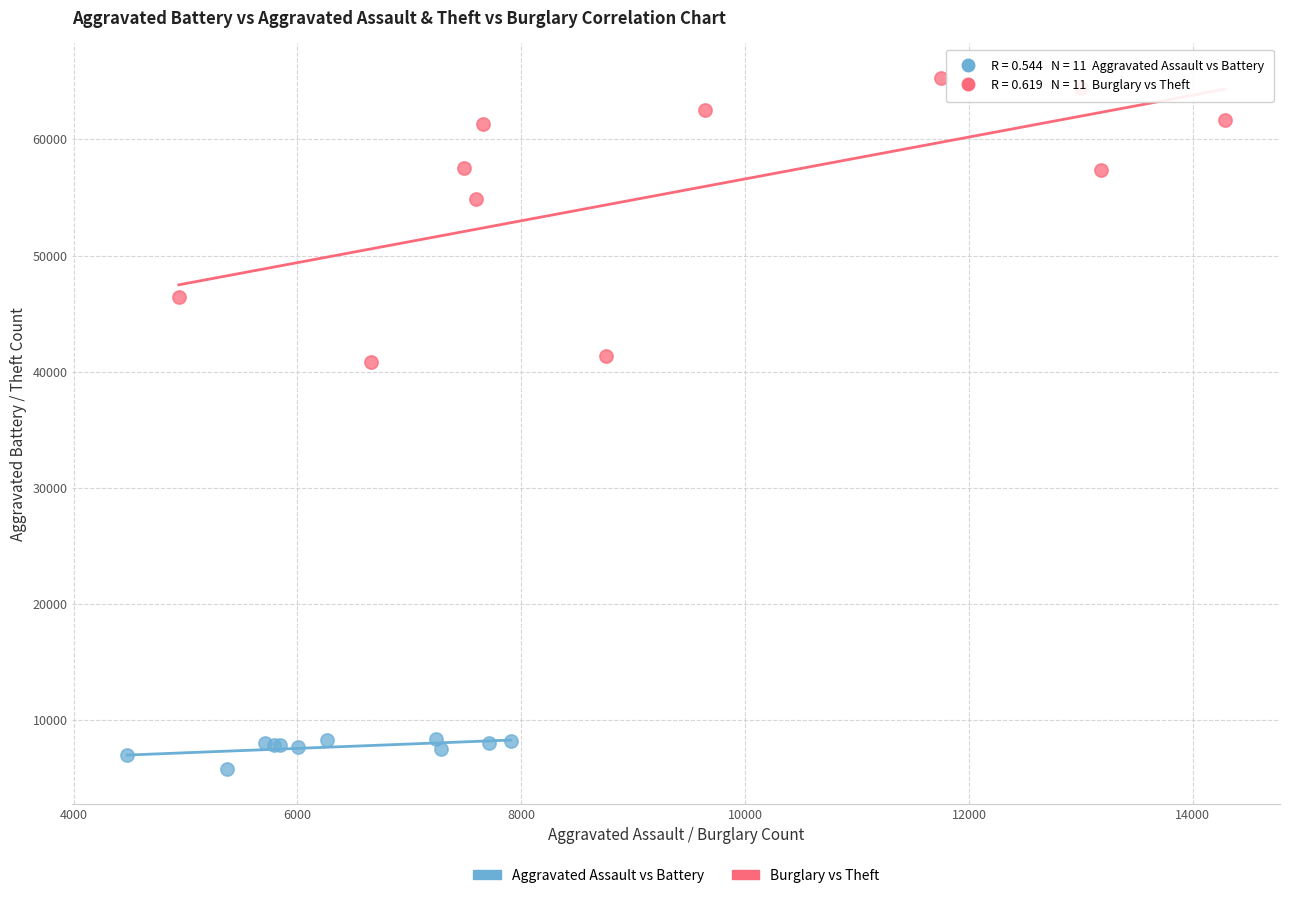

Which series has the widest spread of Y values?

Burglary vs Theft